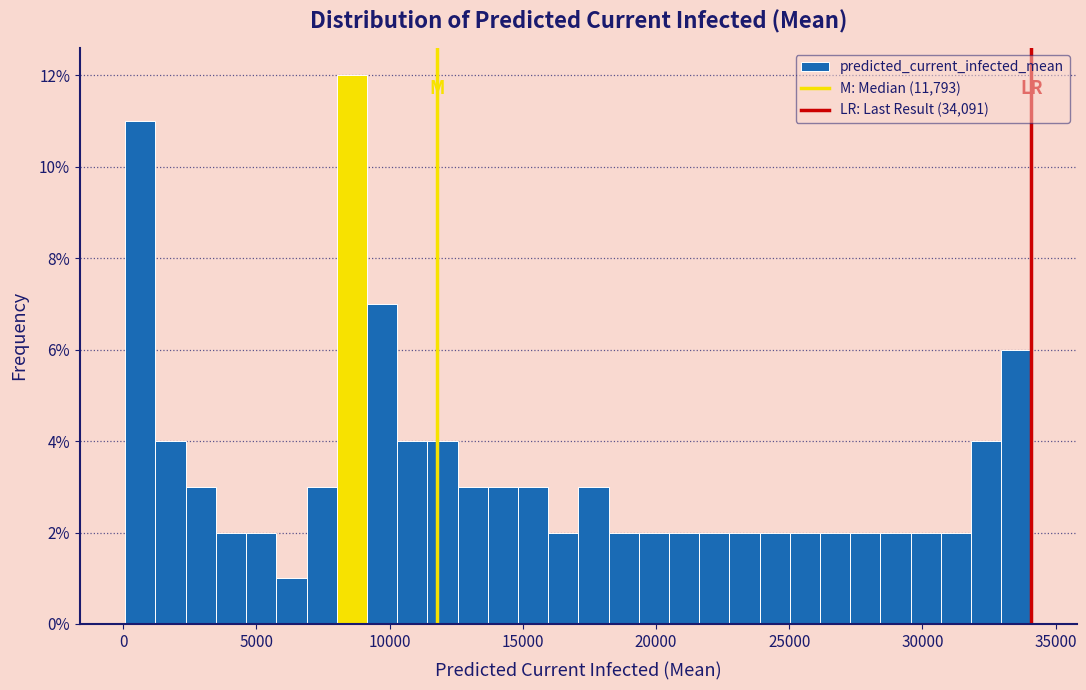

Read against the x-axis, roughly where is the centre of the tallest bar?

8500